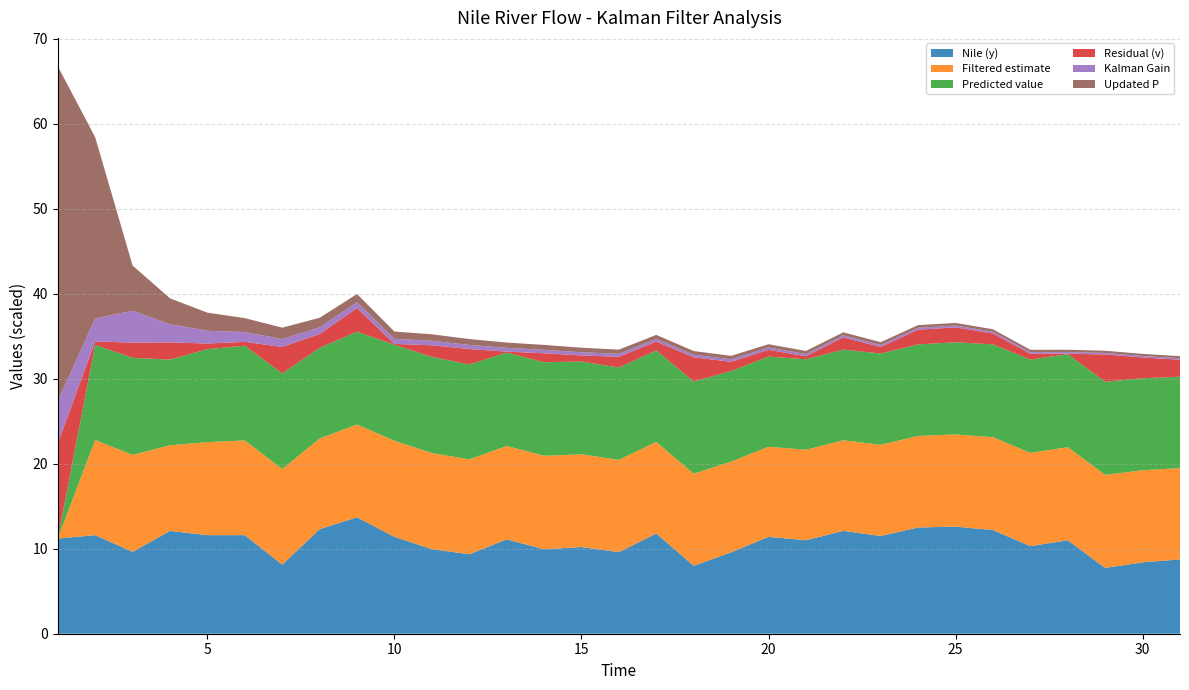

Reading right to left, transcribe all the data shown in this chart.

Nile (y): 31=874.0	30=840.0	29=774.0	28=1100.0	27=1030.0	26=1220.0	25=1260.0	24=1250.0	23=1150.0	22=1210.0	21=1100.0	20=1140.0	19=958.0	18=799.0	17=1180.0	16=960.0	15=1020.0	14=994.0	13=1110.0	12=935.0	11=995.0	10=1140.0	9=1370.0	8=1230.0	7=813.0	6=1160.0	5=1160.0	4=1210.0	3=963.0	2=1160.0	1=1120.0
Filtered estimate: 31=1074.8	30=1083.3	29=1095.1	28=1094.9	27=1097.6	26=1092.3	25=1084.8	24=1077.1	23=1073.5	22=1066.4	21=1064.6	20=1060.2	19=1066.5	18=1083.9	17=1077.2	16=1086.0	15=1091.4	14=1100.0	13=1099.0	12=1116.6	11=1131.2	10=1130.0	9=1092.1	8=1066.2	7=1124.6	6=1114.0	5=1094.3	4=1007.6	3=1141.4	2=1119.6	1=0.0
Predicted value: 31=1074.8	30=1083.3	29=1095.1	28=1094.9	27=1097.6	26=1092.3	25=1084.8	24=1077.1	23=1073.5	22=1066.4	21=1064.6	20=1060.2	19=1066.5	18=1083.9	17=1077.2	16=1086.0	15=1091.4	14=1100.0	13=1099.0	12=1116.6	11=1131.2	10=1130.0	9=1092.1	8=1066.2	7=1124.6	6=1114.0	5=1094.3	4=1007.6	3=1141.4	2=1119.6	1=0.0
Residual (v): 31=-200.8	30=-243.3	29=-321.1	28=5.1	27=-67.6	26=127.7	25=175.2	24=172.9	23=76.5	22=143.6	21=35.4	20=79.8	19=-108.5	18=-284.9	17=102.8	16=-126.0	15=-71.4	14=-106.0	13=11.0	12=-181.6	11=-136.2	10=10.0	9=277.9	8=163.8	7=-311.6	6=46.0	5=65.7	4=202.4	3=-178.4	2=40.4	1=1120.0
Kalman Gain: 31=0.0	30=0.0	29=0.0	28=0.0	27=0.0	26=0.0	25=0.0	24=0.0	23=0.0	22=0.0	21=0.1	20=0.1	19=0.1	18=0.1	17=0.1	16=0.1	15=0.1	14=0.1	13=0.1	12=0.1	11=0.1	10=0.1	9=0.1	8=0.2	7=0.2	6=0.2	5=0.3	4=0.4	3=0.8	2=0.5	1=1.0
Updated P: 31=2.4	30=2.5	29=2.6	28=2.7	27=2.8	26=2.9	25=3.0	24=3.2	23=3.3	22=3.5	21=3.7	20=3.9	19=4.1	18=4.3	17=4.6	16=5.0	15=5.3	14=5.8	13=6.3	12=6.9	11=7.6	10=8.5	9=9.7	8=11.2	7=13.3	6=16.4	5=21.3	4=30.4	3=53.3	2=213.2	1=393.7